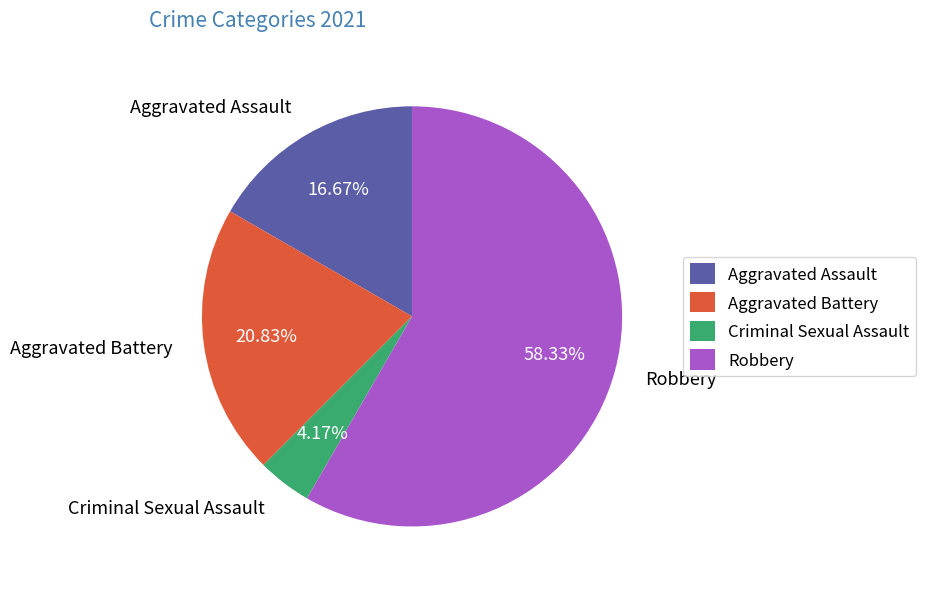

What percentage is NOT represented by Criminal Sexual Assault?

95.8%